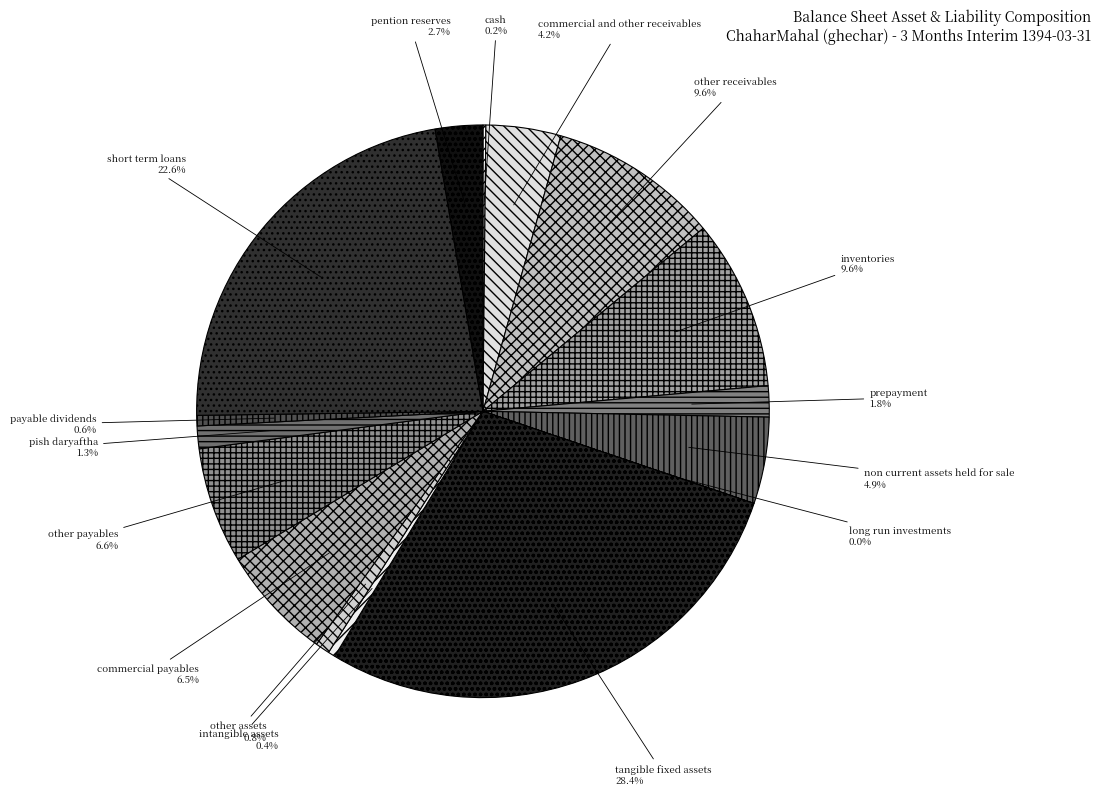

What is the ratio of the value at prepayment to the value at non current assets held for sale?

0.4